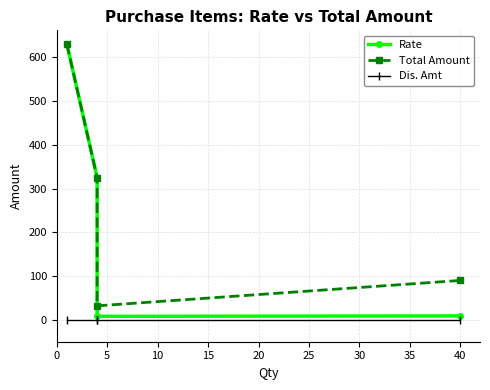

Which series has the largest total across all categories?

Total Amount